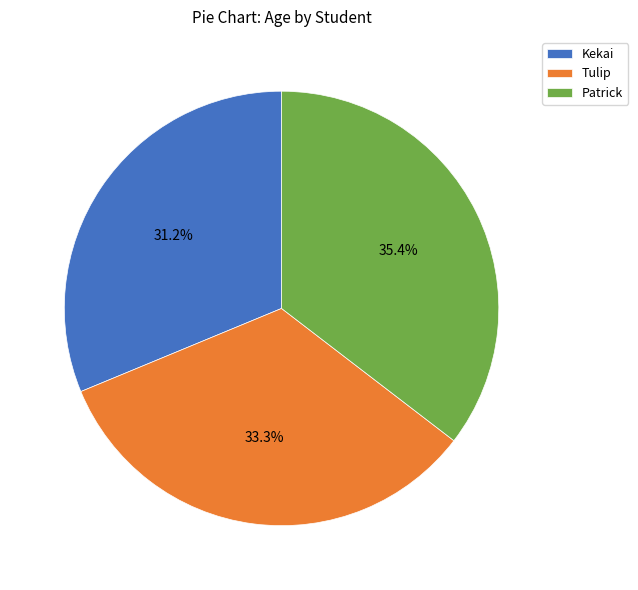

Does Patrick account for over 50% of the chart?

No